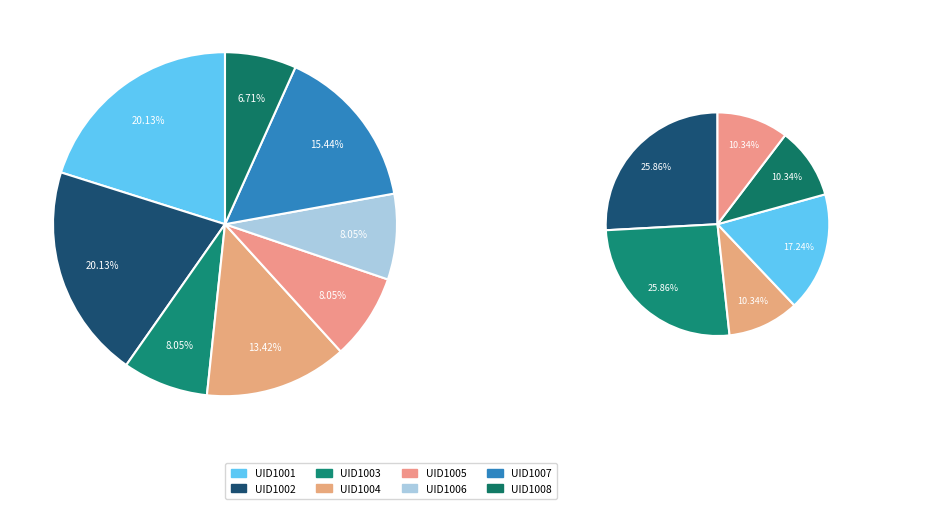

To the nearest percent, what is the average slice percentage?

12%